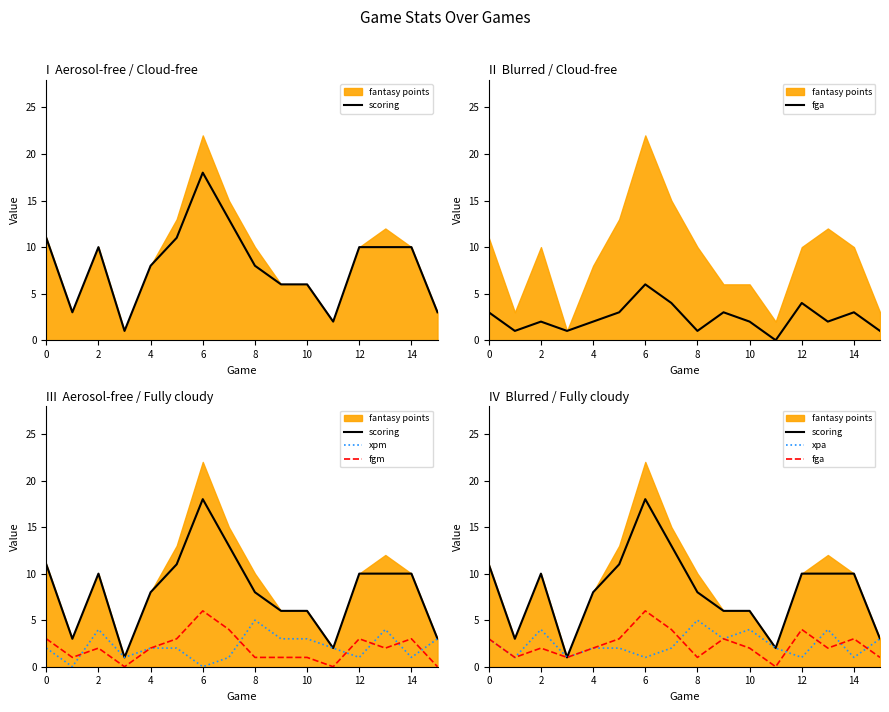

Does the chart have visible grid lines?

No